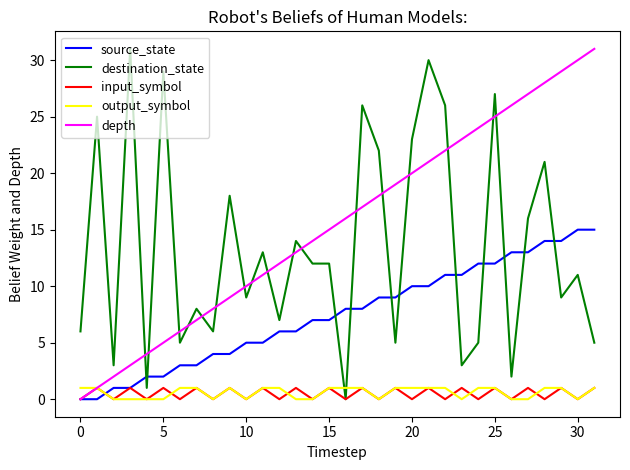

How many interior local peaks does the input_symbol series have?

15